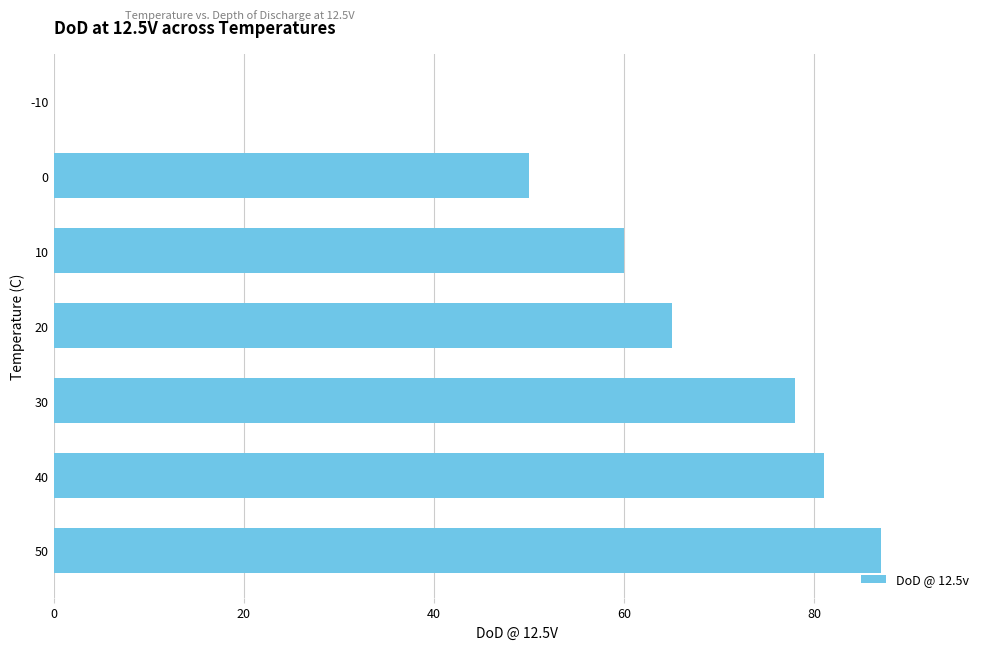

What is the maximum value shown in the chart?

87